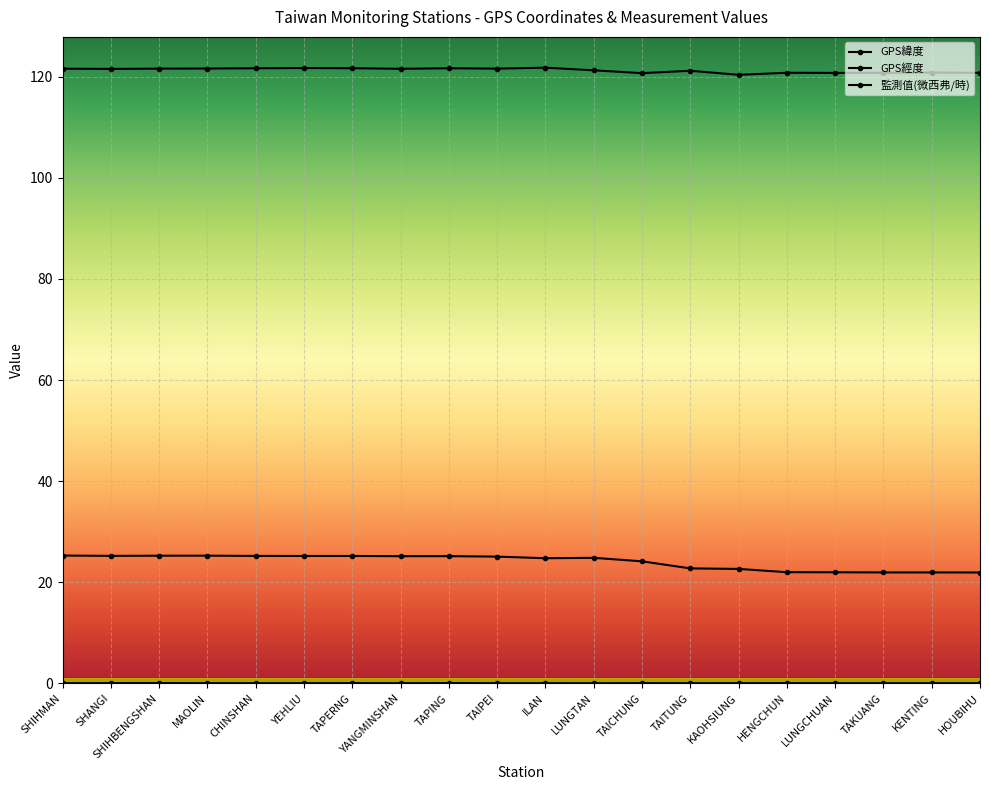

Read the GPS緯度 value at YEHLIU.

25.2